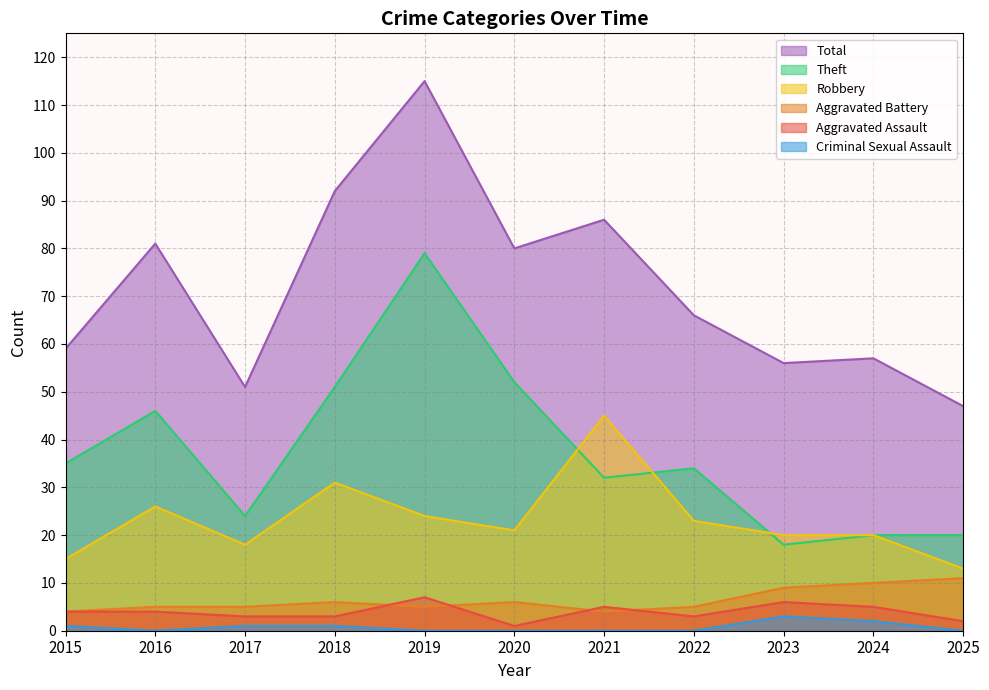

What is the maximum value shown in the chart?

115